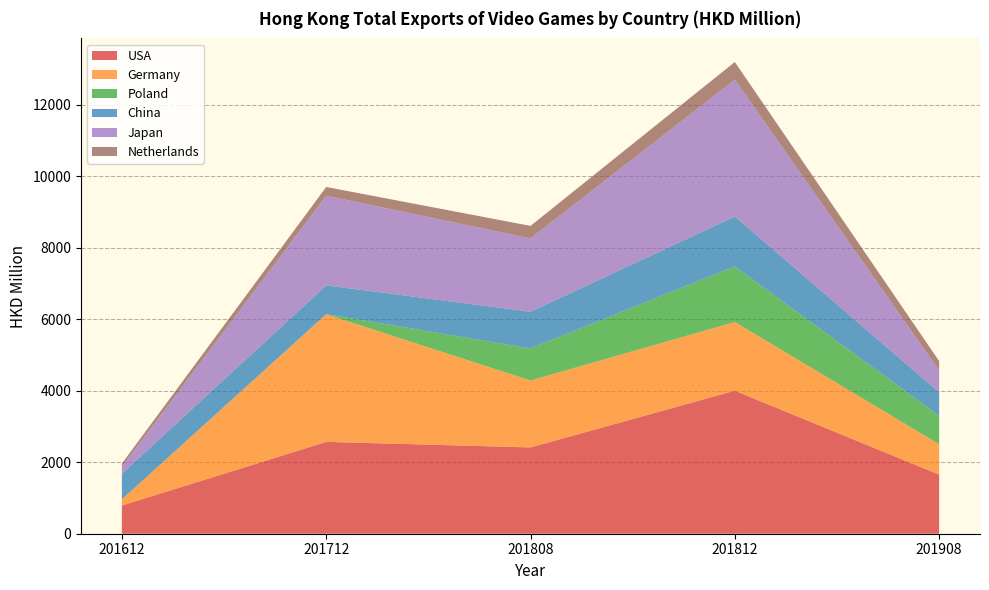

Reading left to right, list all the values displayed in this chart.

USA: 201612=788.3	201712=2569.7	201808=2414.8	201812=4001.9	201908=1653.2
Germany: 201612=173.3	201712=3569.6	201808=1872.3	201812=1921.2	201908=851.5
Poland: 201612=1.5	201712=4.7	201808=896.6	201812=1554.0	201908=794.9
China: 201612=715.5	201712=803.9	201808=1027.1	201812=1397.9	201908=657.7
Japan: 201612=196.0	201712=2510.0	201808=2051.6	201812=3830.9	201908=609.9
Netherlands: 201612=89.6	201712=243.8	201808=350.1	201812=492.3	201908=263.5